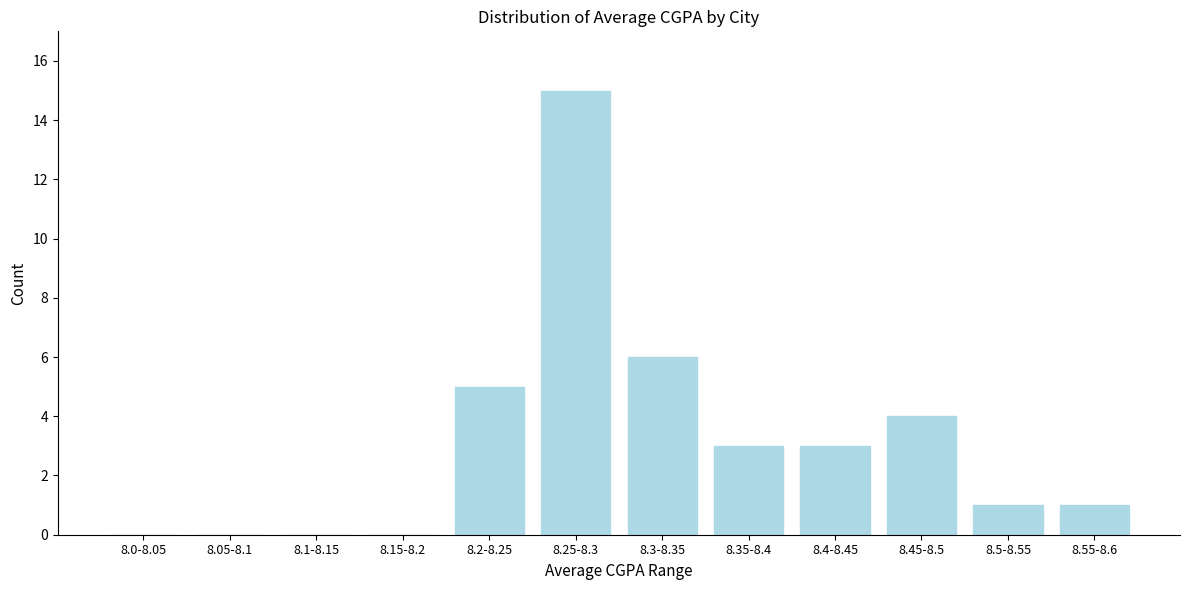

Reading right to left, extract all data points from this chart.

8.55-8.6=1	8.5-8.55=1	8.45-8.5=4	8.4-8.45=3	8.35-8.4=3	8.3-8.35=6	8.25-8.3=15	8.2-8.25=5	8.15-8.2=0	8.1-8.15=0	8.05-8.1=0	8.0-8.05=0